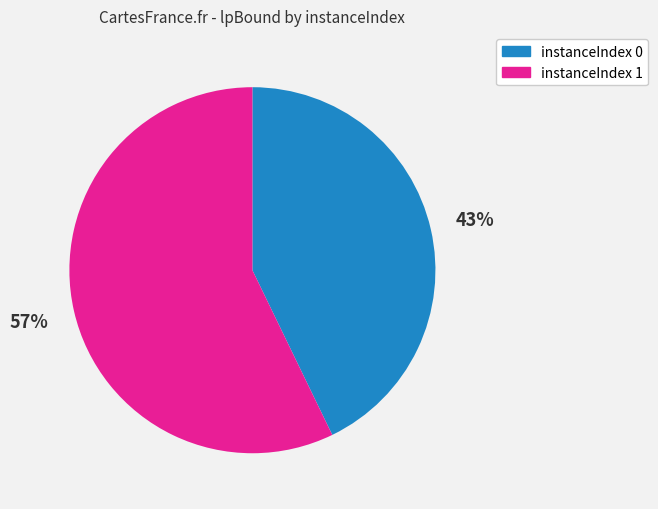

Does any single category account for the majority?

Yes